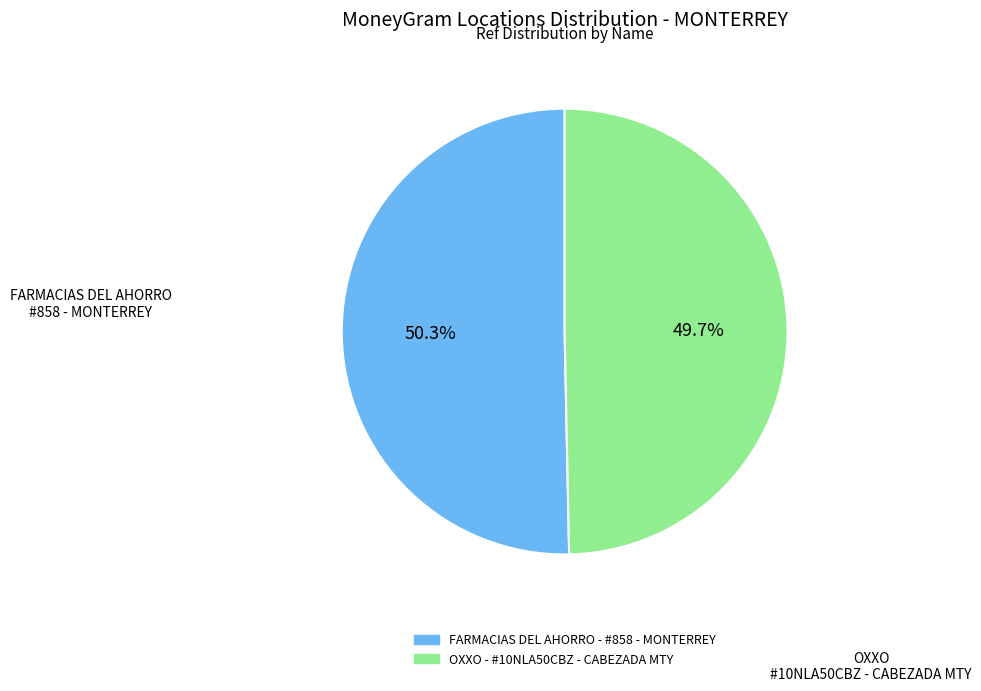

True or false: FARMACIAS DEL AHORRO - #858 - MONTERREY accounts for 50% of the total.

True